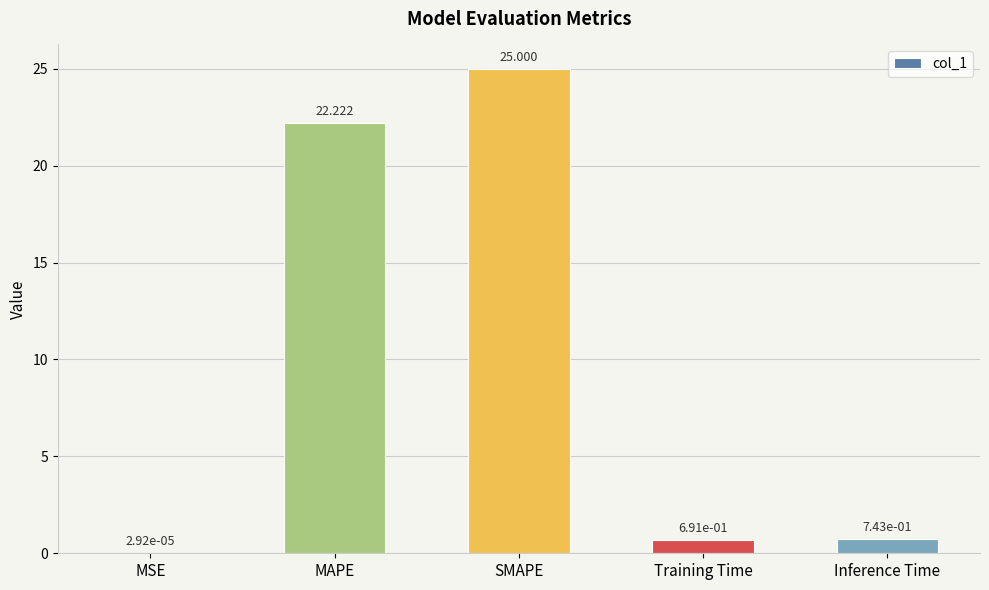

What is the sum of the values at SMAPE and Training Time?

25.7